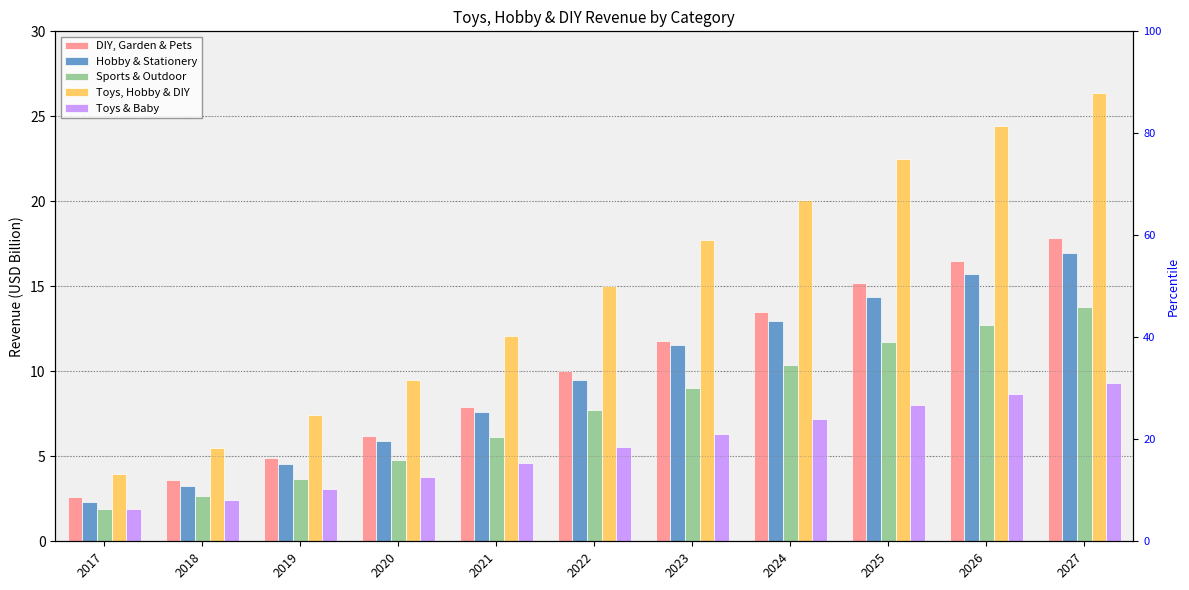

What is the highest value of the Toys & Baby series?

9.3